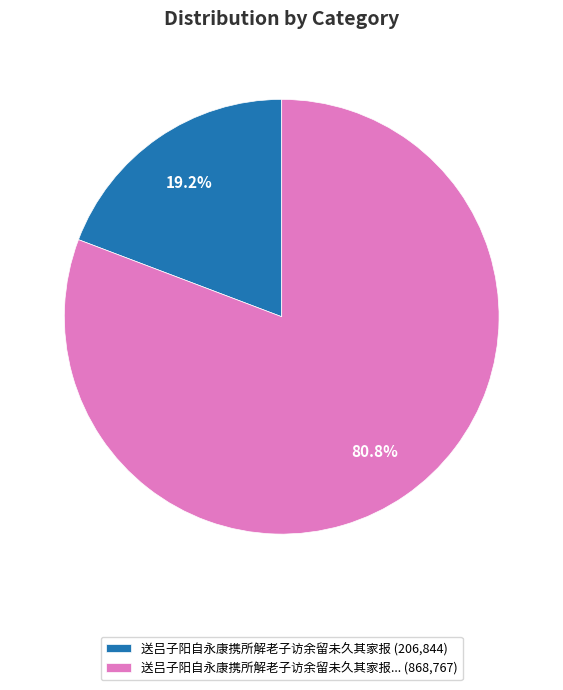

What is the ratio of the value at 送吕子阳自永康携所解老子访余留未久其家报... (868,767) to the value at 送吕子阳自永康携所解老子访余留未久其家报 (206,844)?

4.2